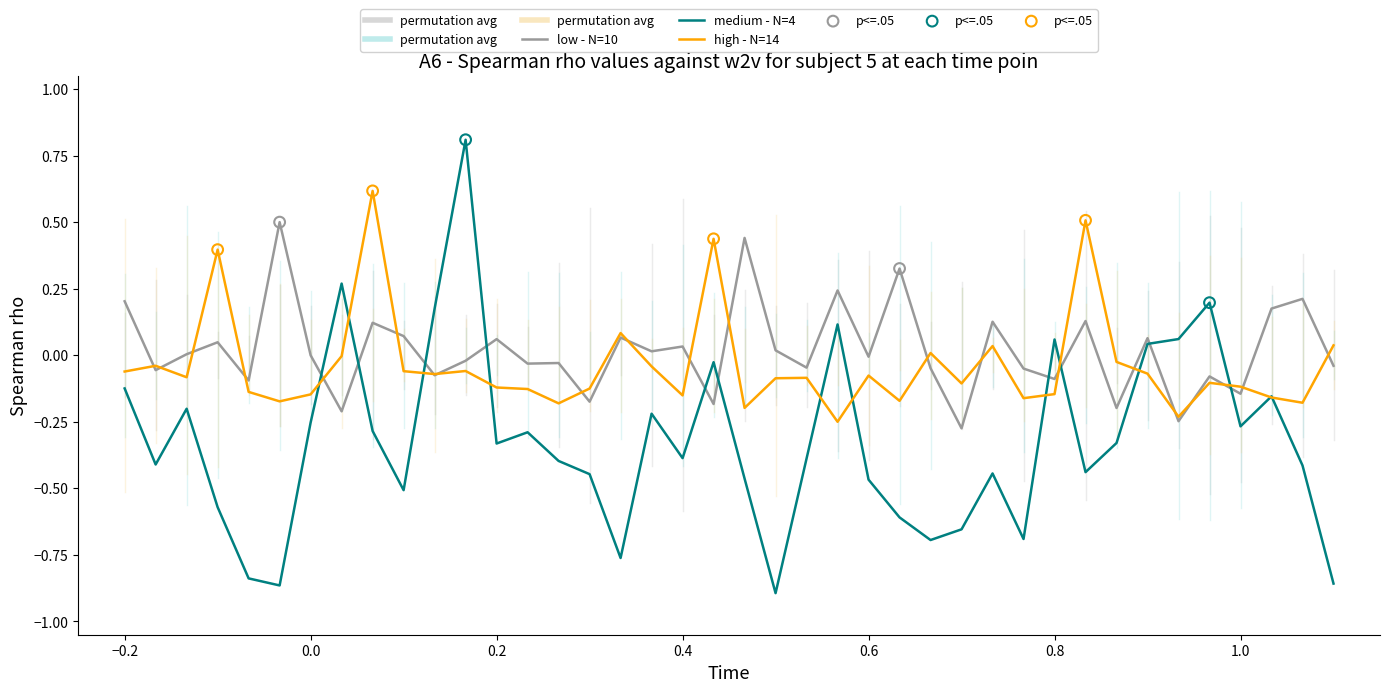

Which series has the largest total across all categories?

low - N=10